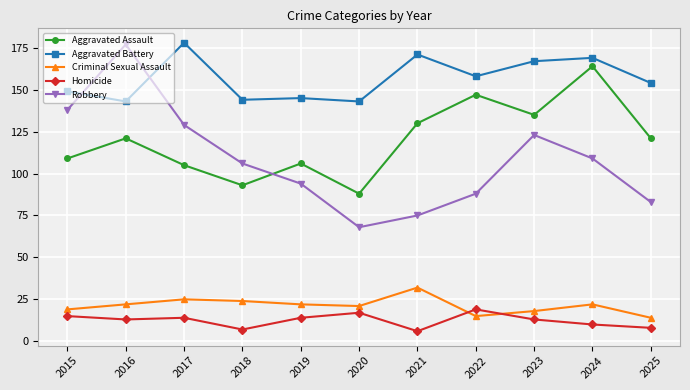

True or false: Aggravated Battery has a value of 209 at 2016.

False